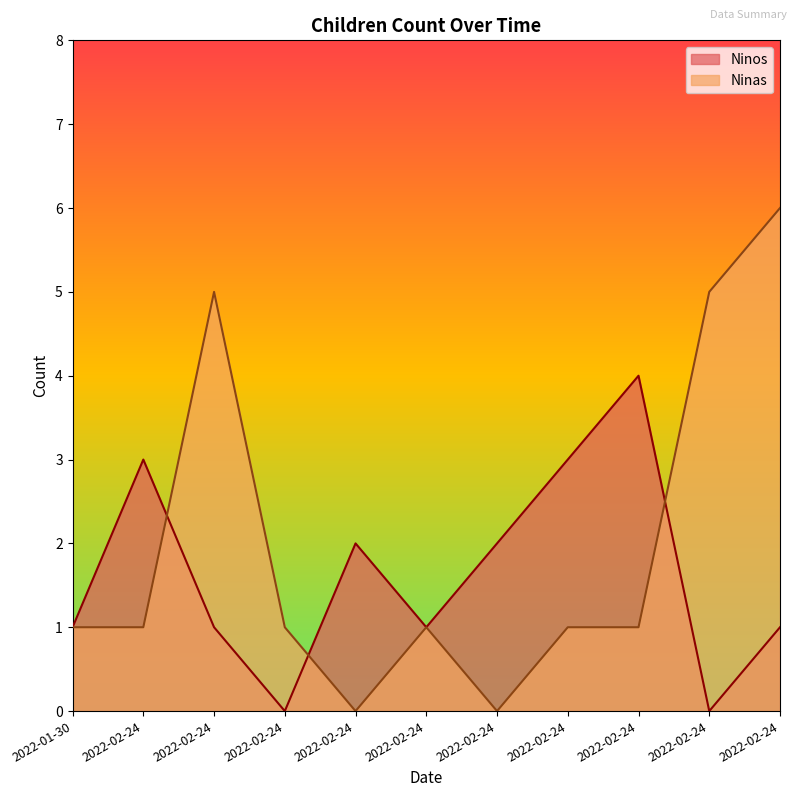

What is the sum of the Ninas values at 2022-02-24 and 2022-02-24?

6